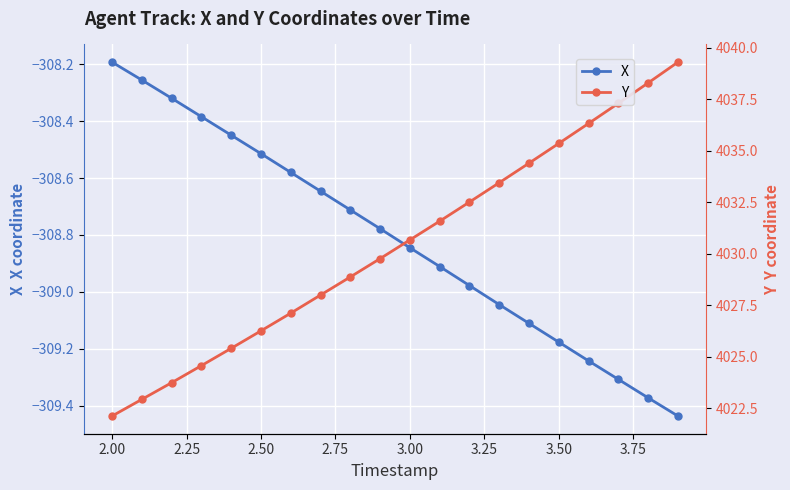

True or false: Y has more than 1 points higher than both neighbors.

False